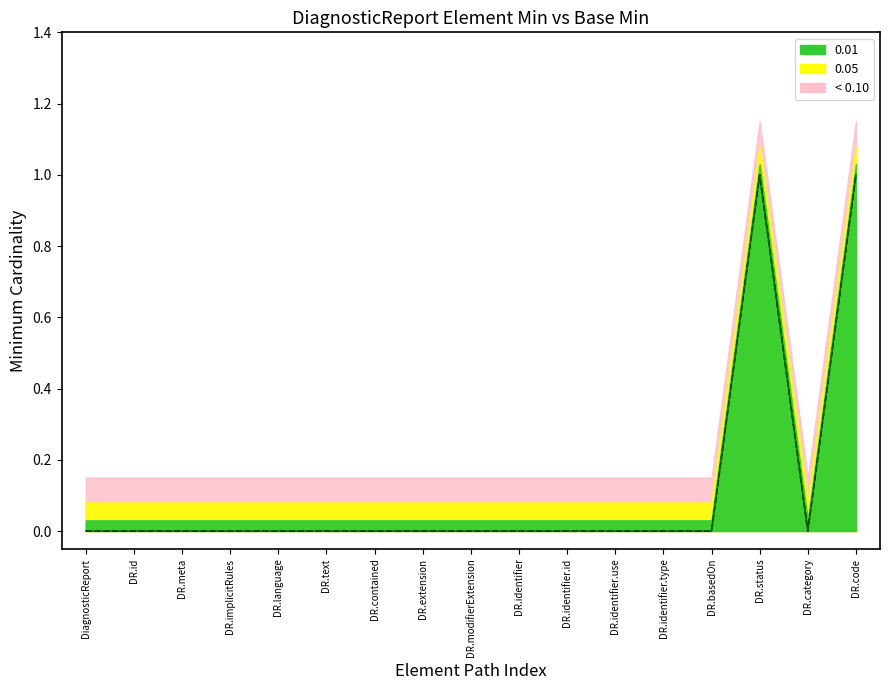

What is the greatest value displayed?

1